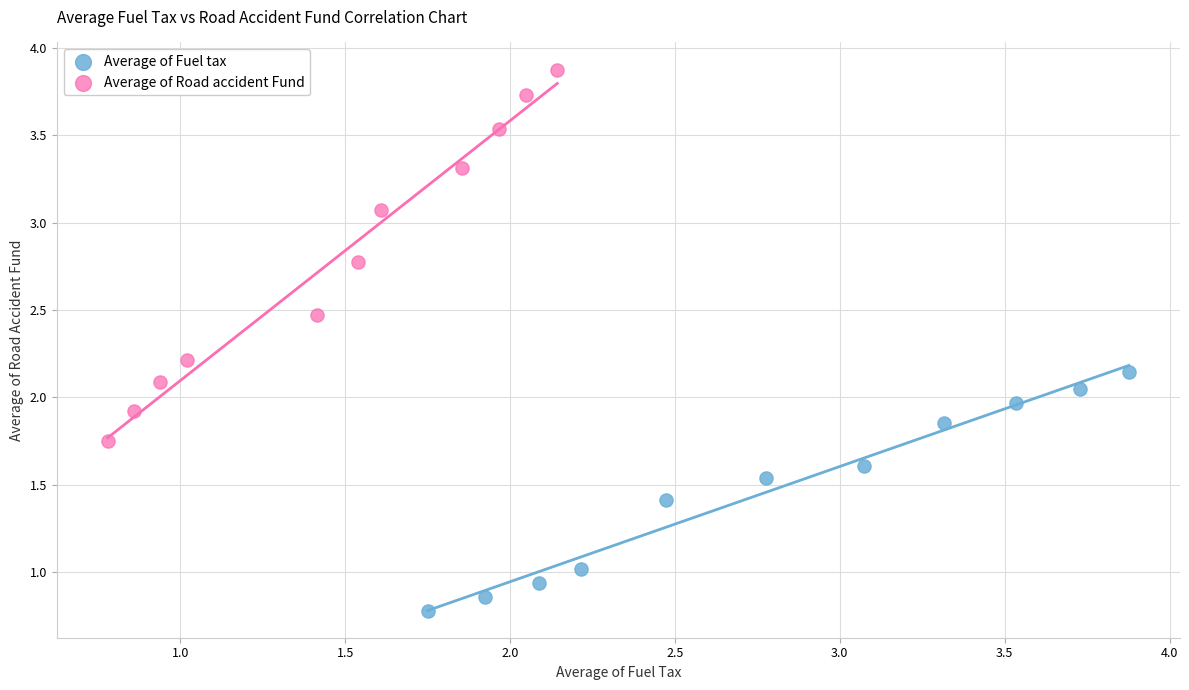

Which series reaches the minimum Y coordinate?

Average of Fuel tax